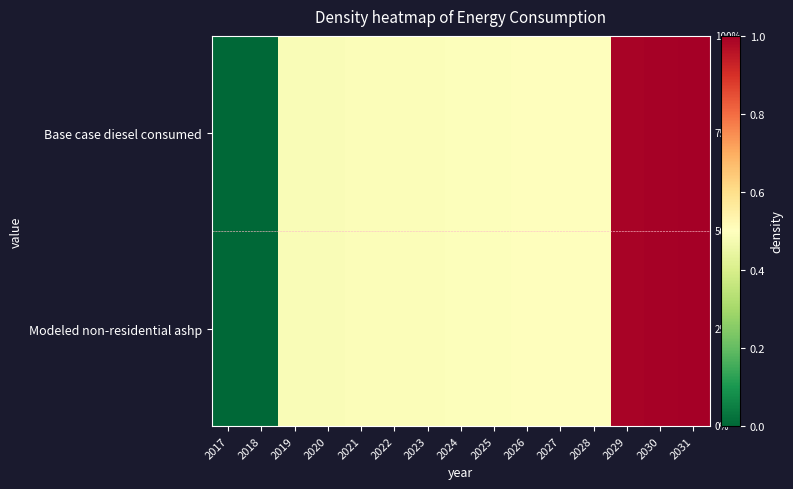

What is the maximum value shown in the chart?

1.0